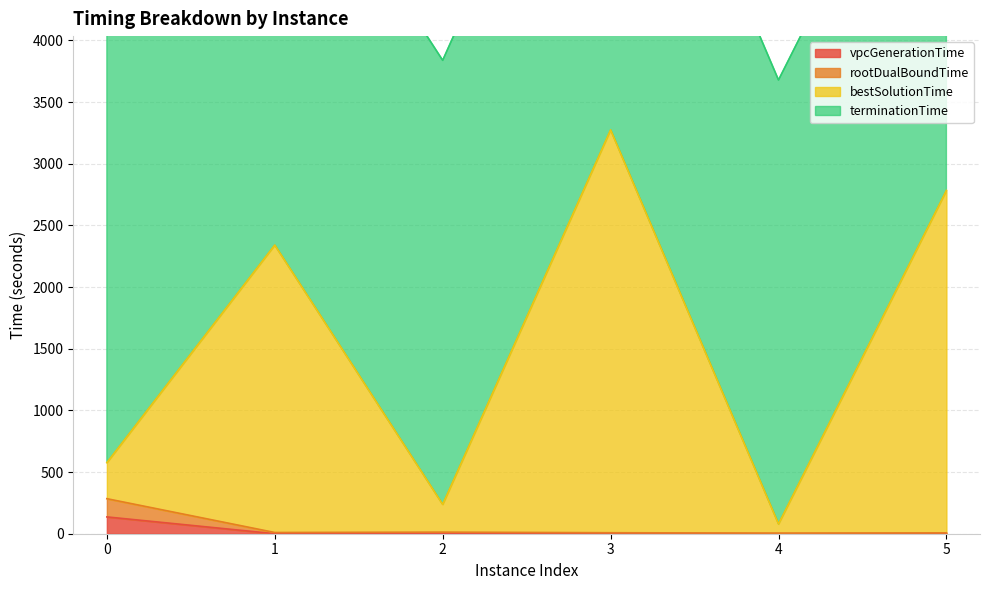

True or false: vpcGenerationTime and rootDualBoundTime cross at least once.

False